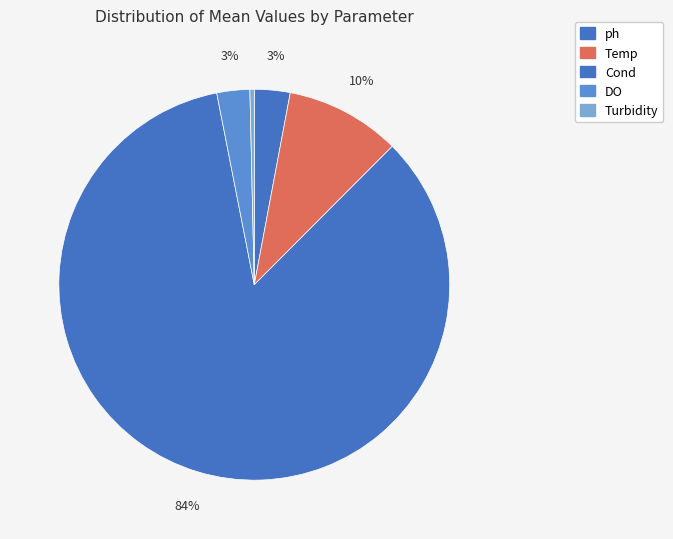

What percentage is NOT represented by ph?

97.0%